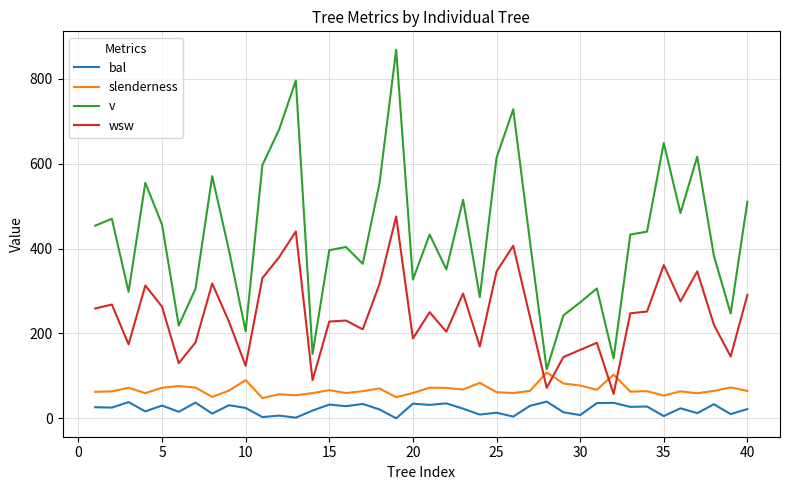

What is the maximum value for bal?

39.3